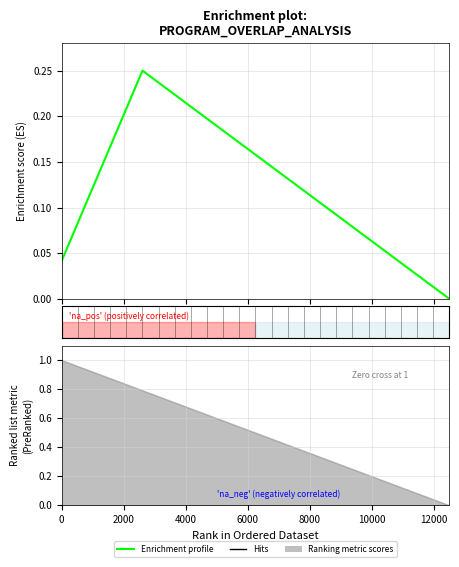

True or false: the data has more than 1 interior local peaks.

False